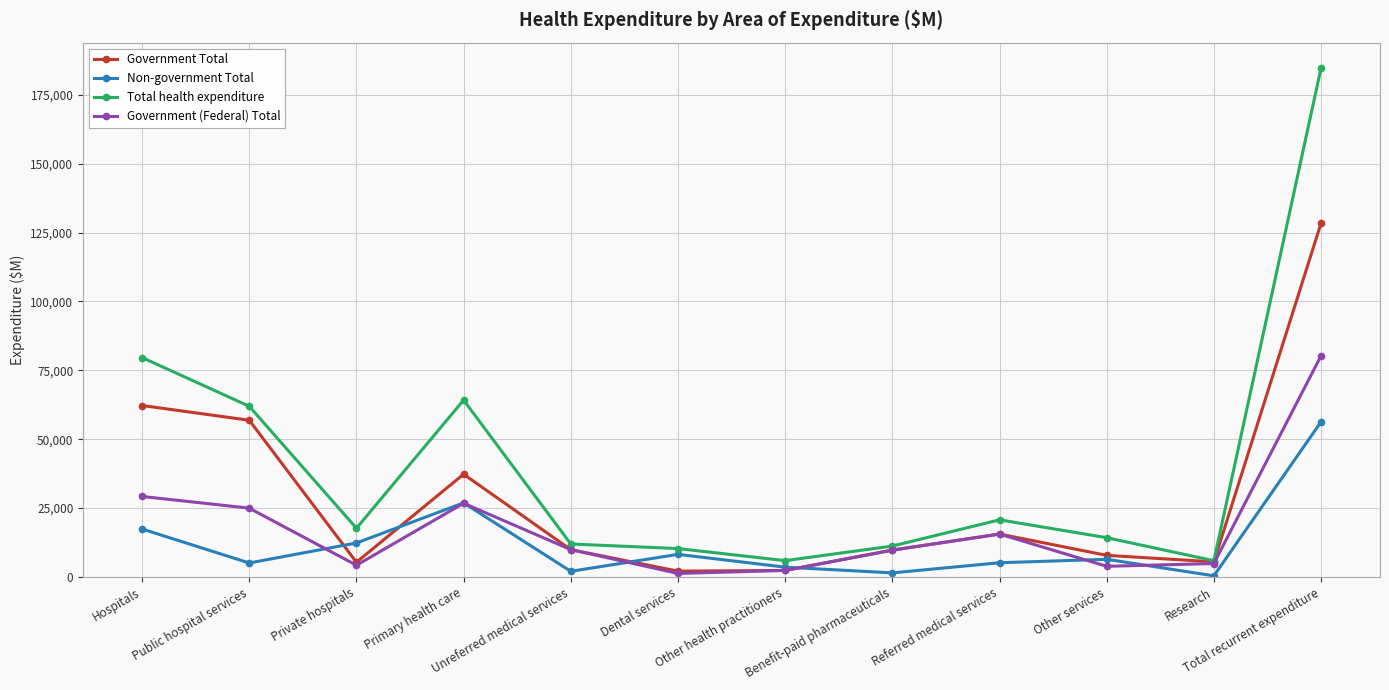

Which series has the largest total across all categories?

Total health expenditure